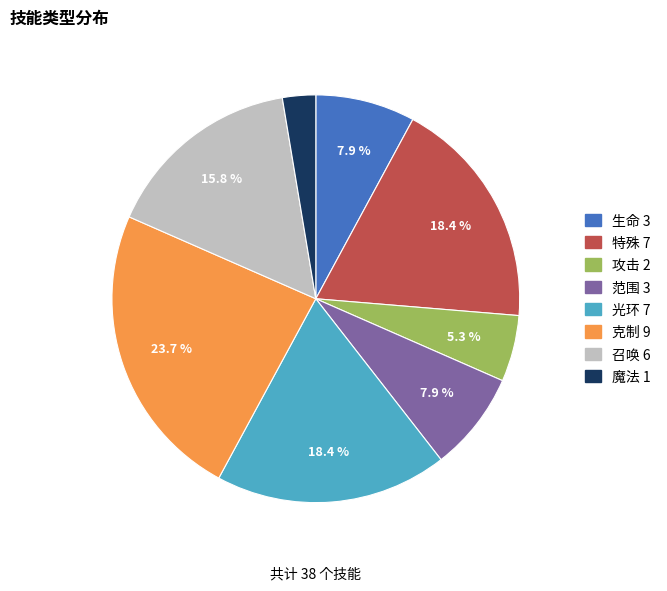

Is the sum of 范围 and 攻击 greater than half?

No